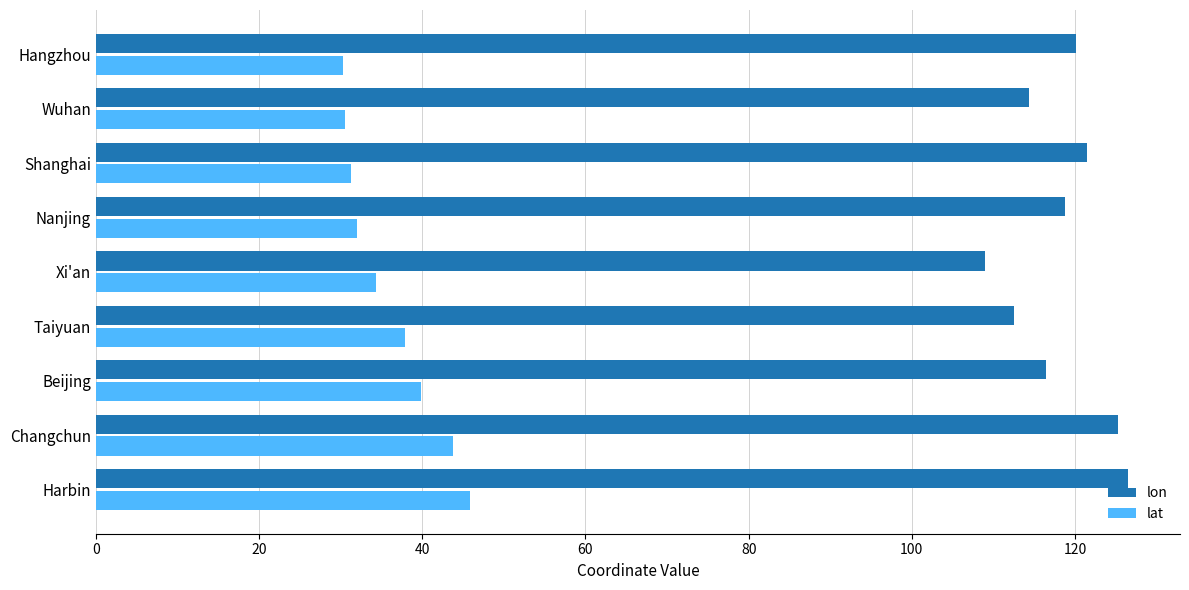

Is it true that lat equals 30.6 at Wuhan?

True